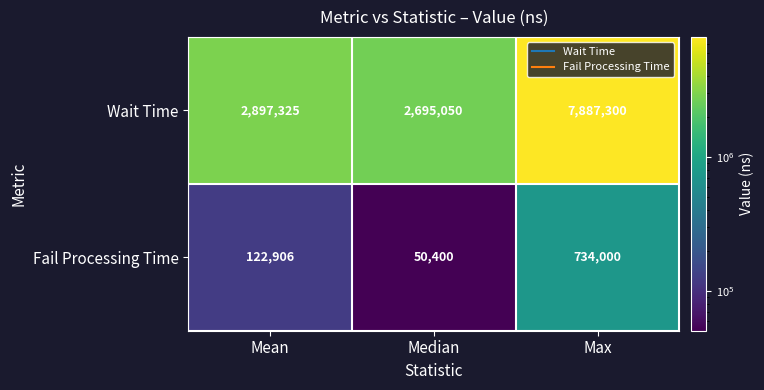

At which label does Wait Time reach its peak?

Max